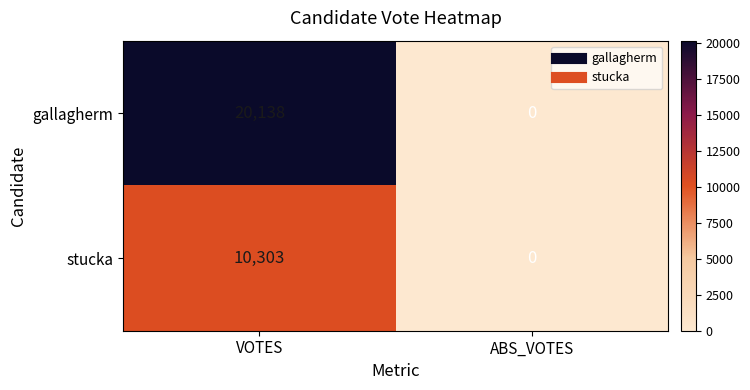

List the series in order of their overall mean, lowest first.

stucka, gallagherm